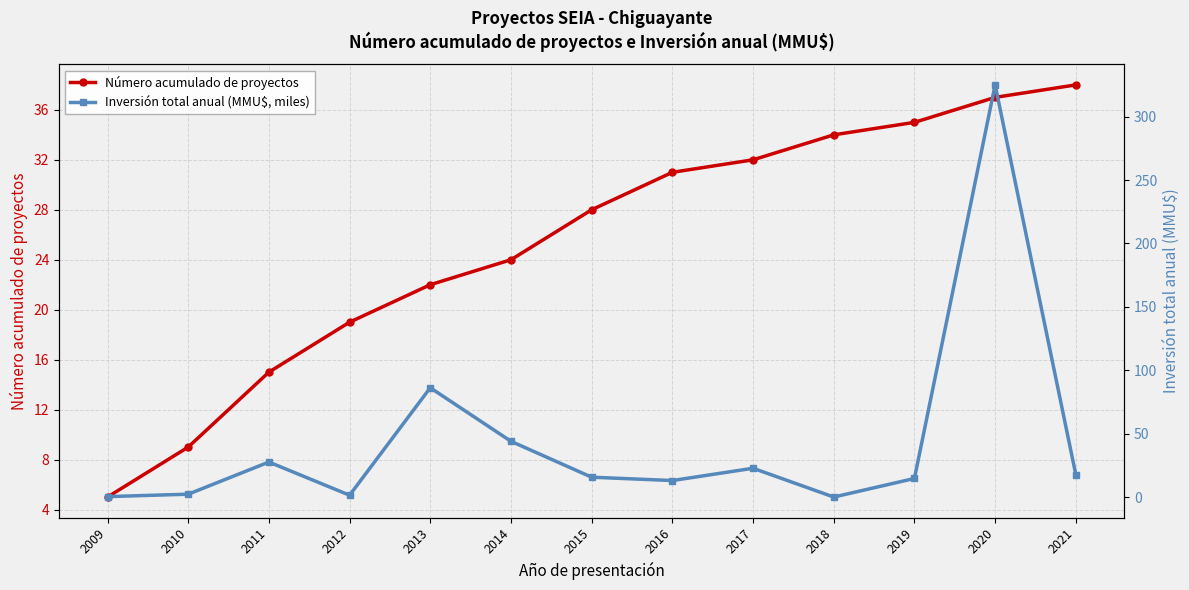

Is it true that Número acumulado de proyectos equals 48.9 at 2019?

False